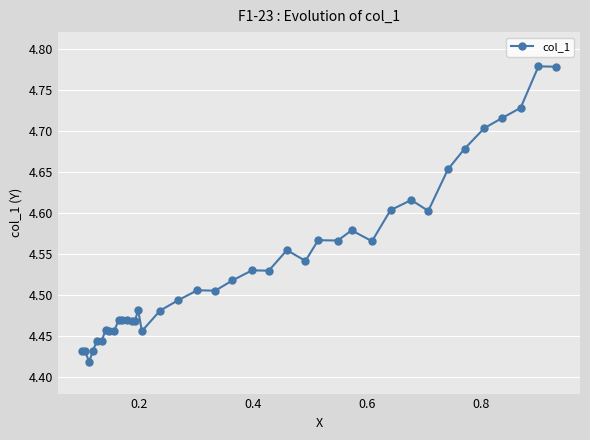

Count the values in the range 4 to 5.

39